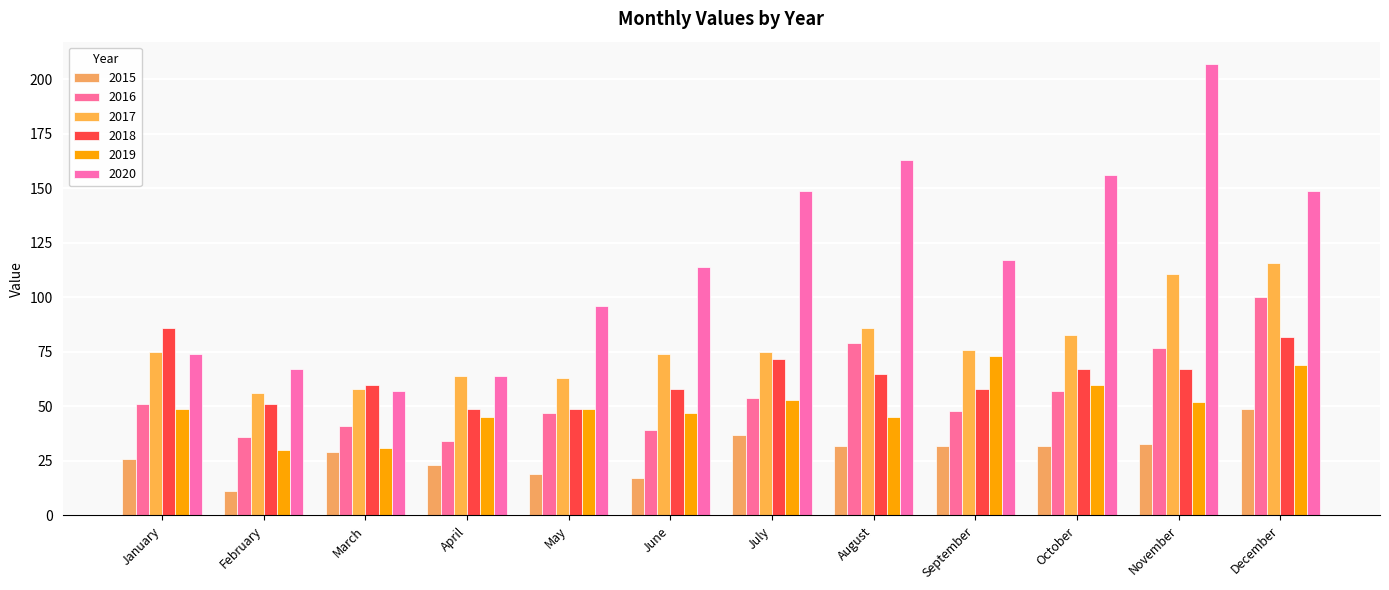

What is the average value of the 2020 series?

118